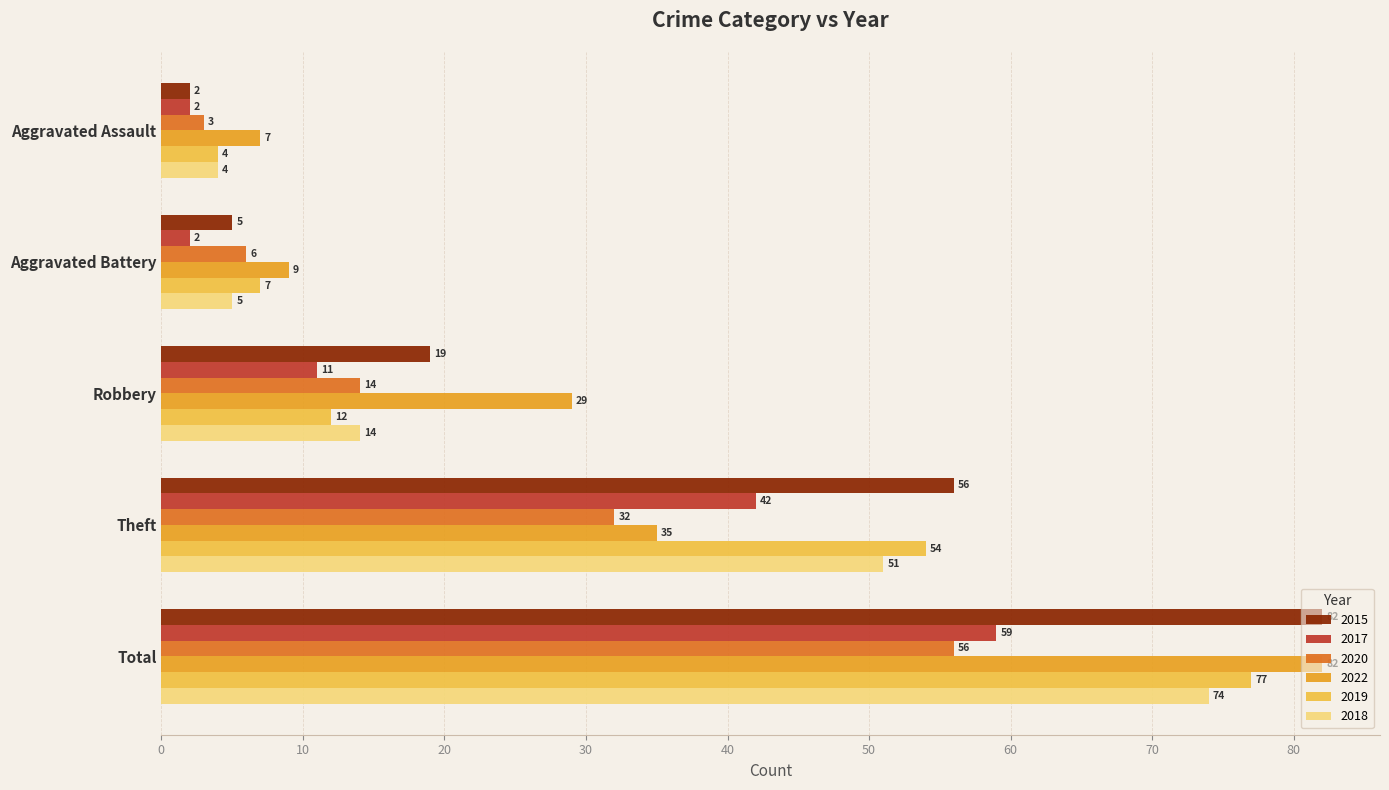

At how many categories does at least one series exceed 39?

2